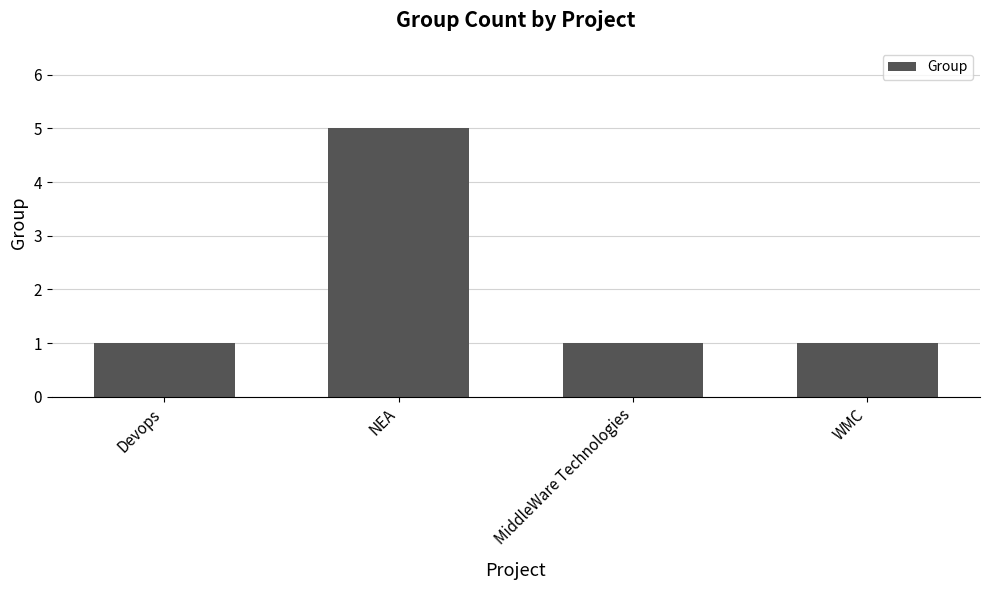

Which has a higher value, NEA or MiddleWare Technologies?

NEA